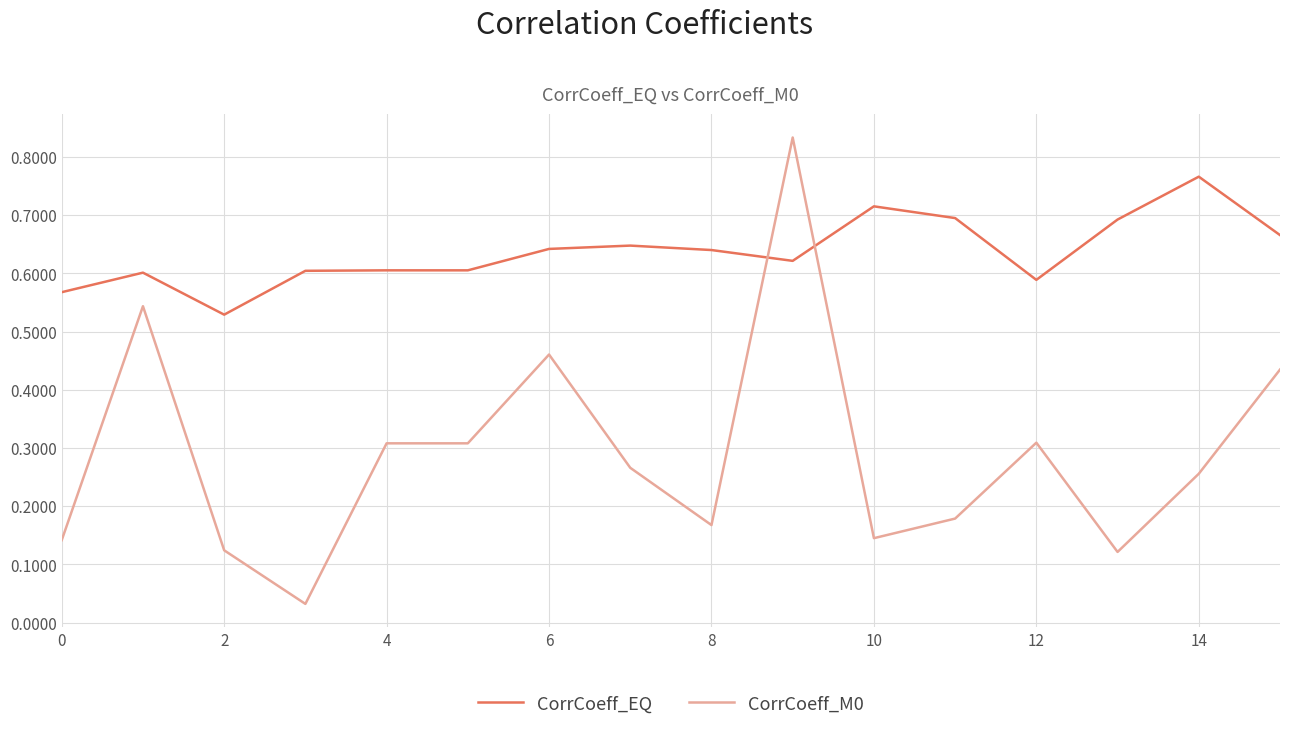

True or false: CorrCoeff_EQ and CorrCoeff_M0 intersect in this chart.

True